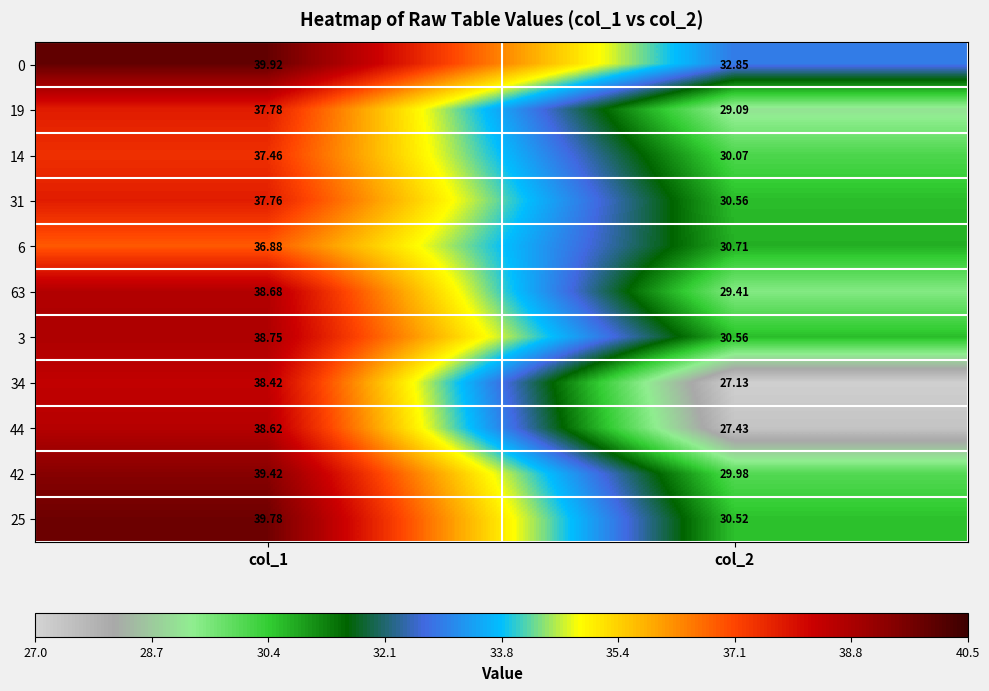

What is the spread (max minus min) of values at col_2?

5.7